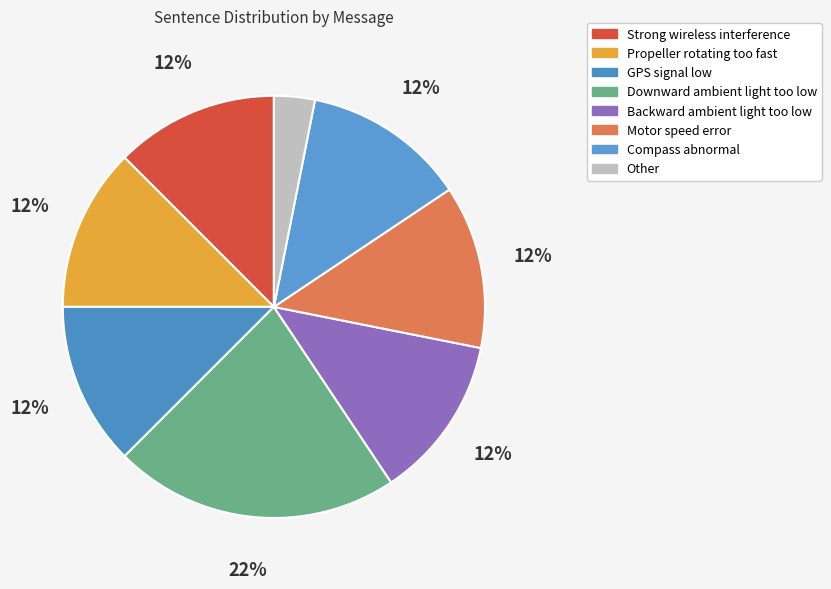

Rank the categories by value from highest to lowest.

Downward ambient light too low, Strong wireless interference, Propeller rotating too fast, GPS signal low, Backward ambient light too low, Motor speed error, Compass abnormal, Other